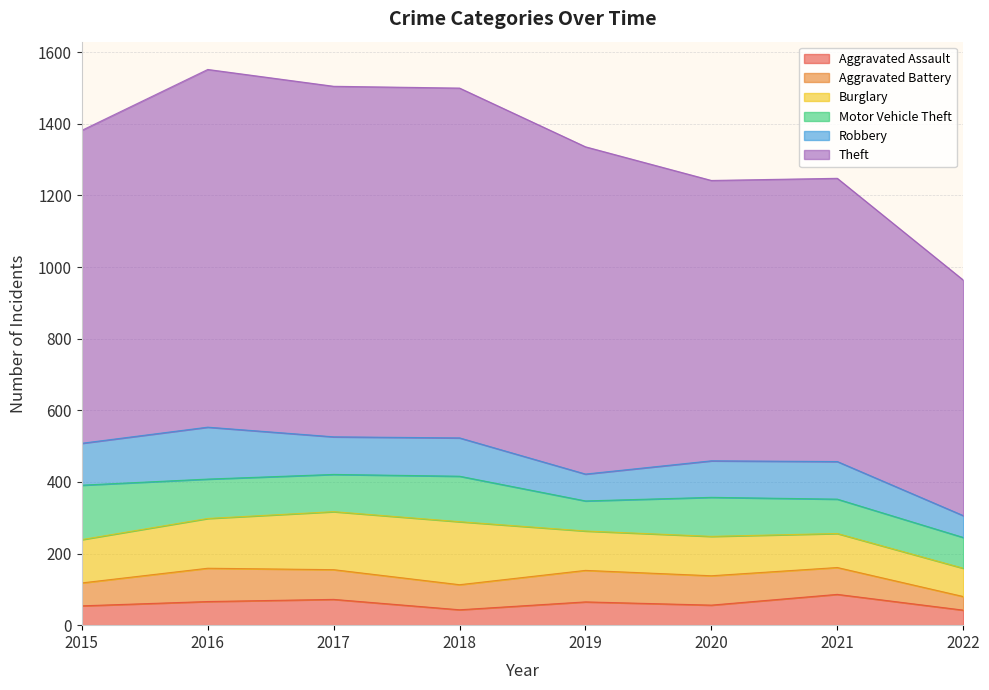

List the series in order of their peak value, lowest first.

Aggravated Assault, Aggravated Battery, Robbery, Motor Vehicle Theft, Burglary, Theft